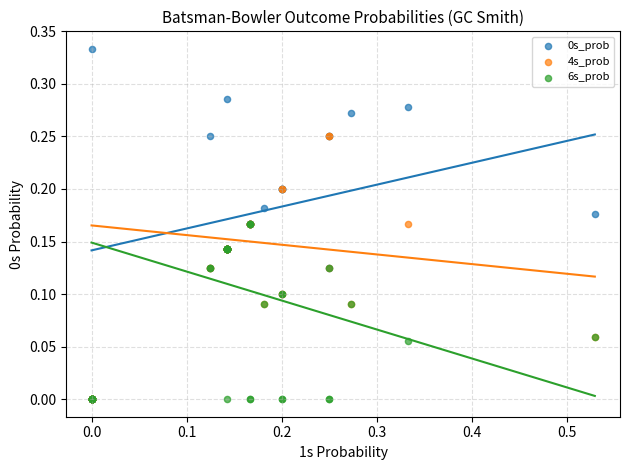

Which series has the largest Y range (max minus min)?

0s_prob